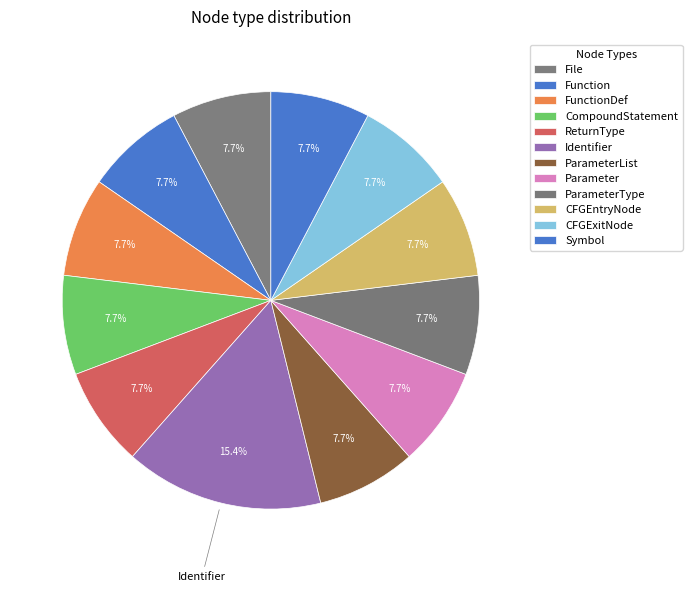

Count the number of slices in the pie.

12